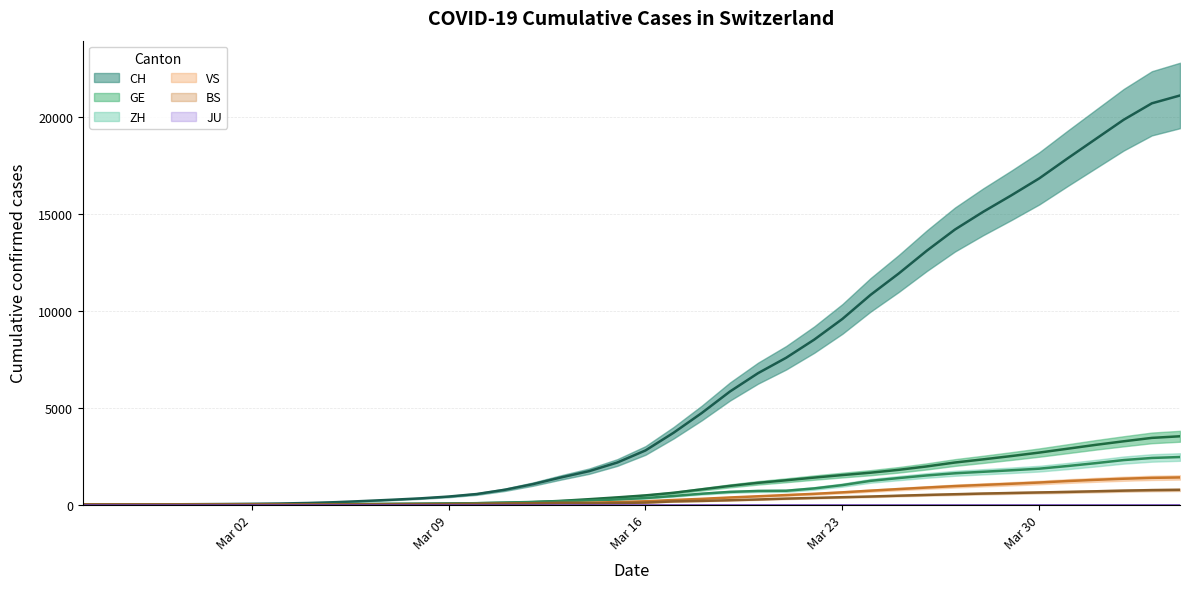

Which series has the largest total across all categories?

CH